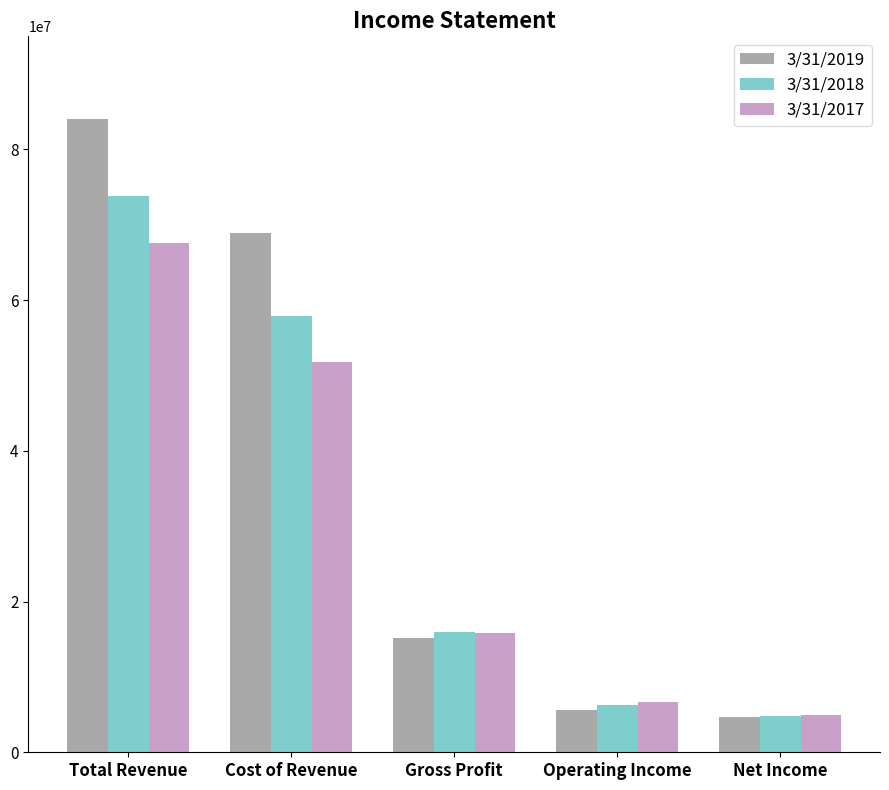

What is the difference between the second highest and minimum values in the 3/31/2017 series?

46776000